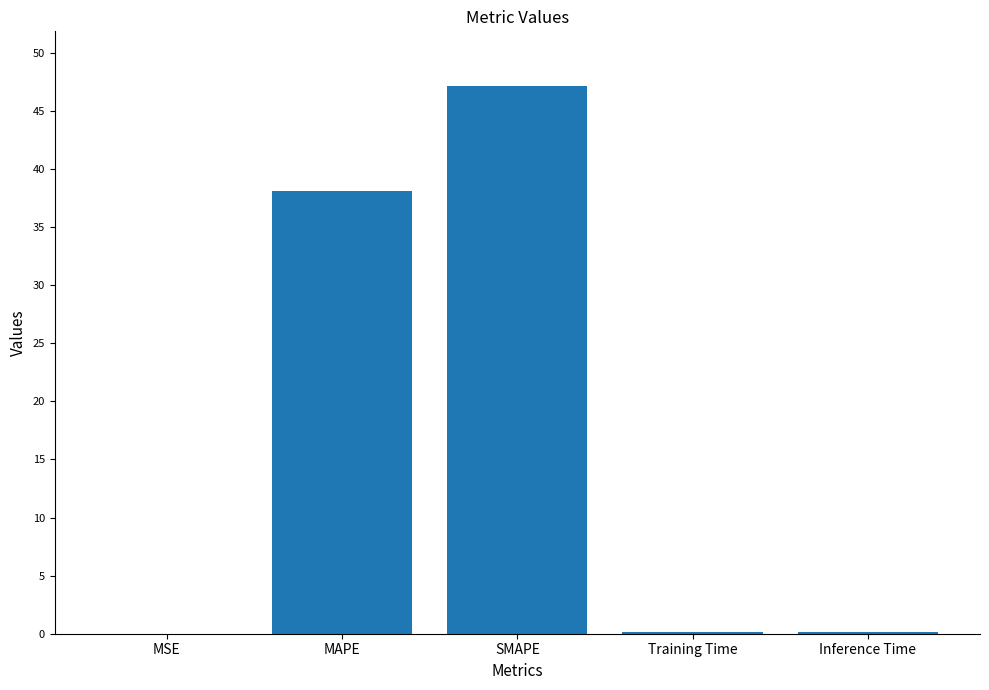

True or false: the data shows 47.1 at SMAPE.

True